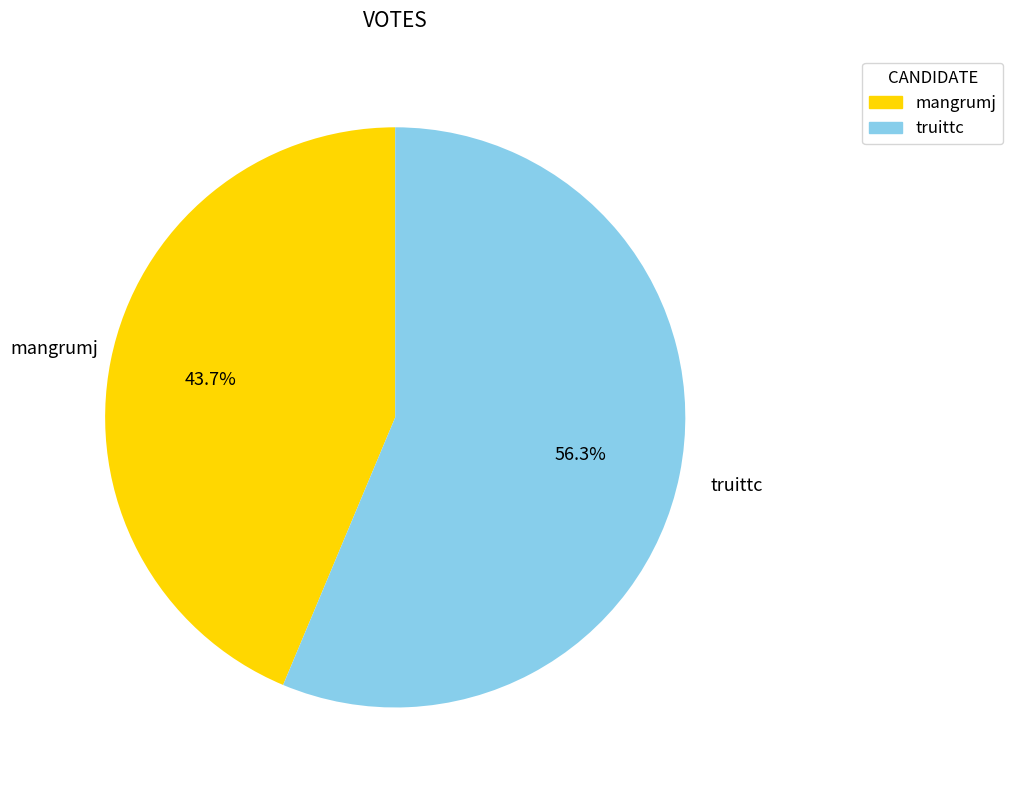

To the nearest percent, what is the difference between the largest and smallest slice percentages?

13%